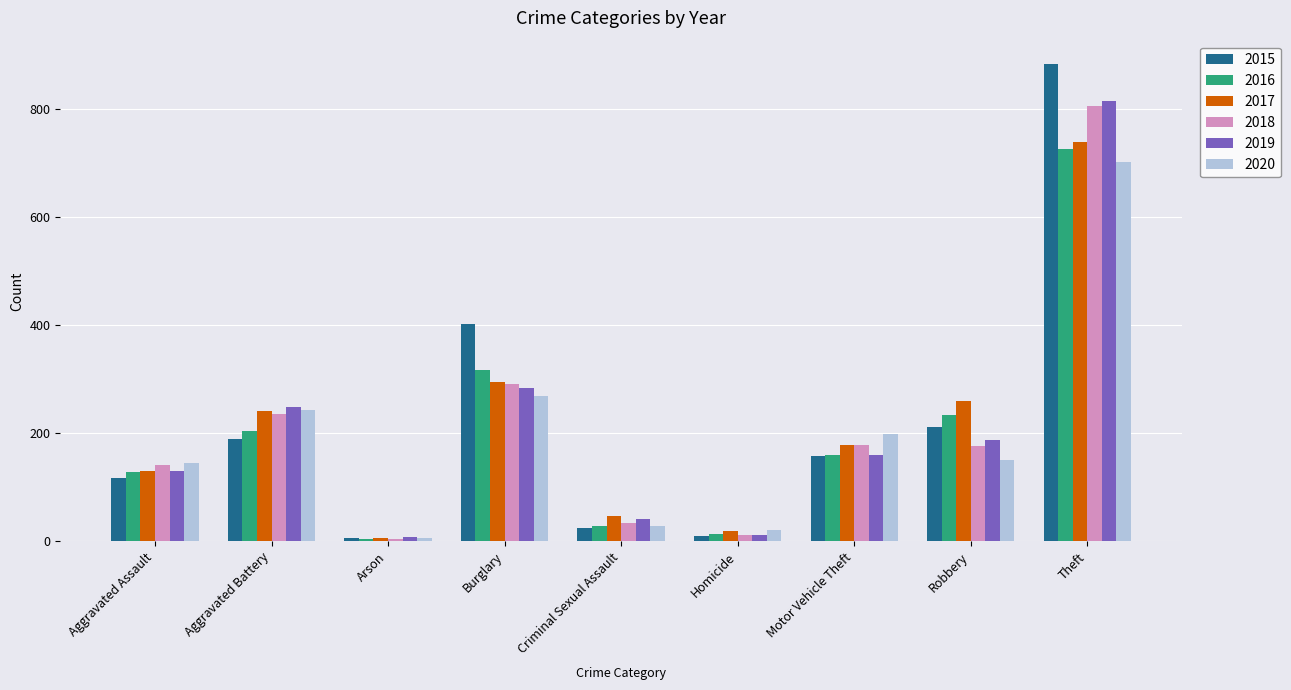

The 2016 series shows 204 at Aggravated Battery. True or false?

True